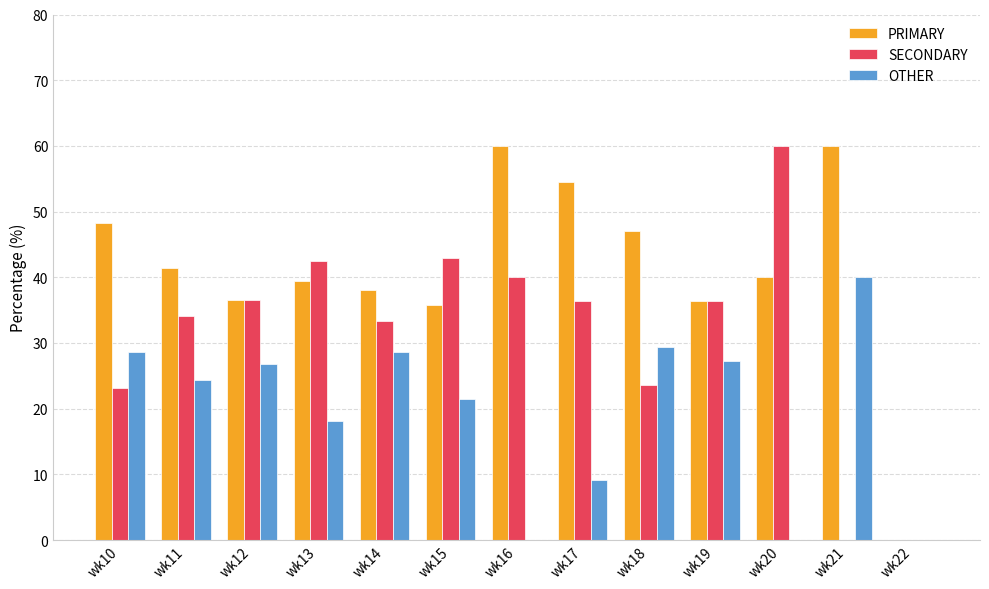

The value of PRIMARY at wk14 is 38.1. True or false?

True